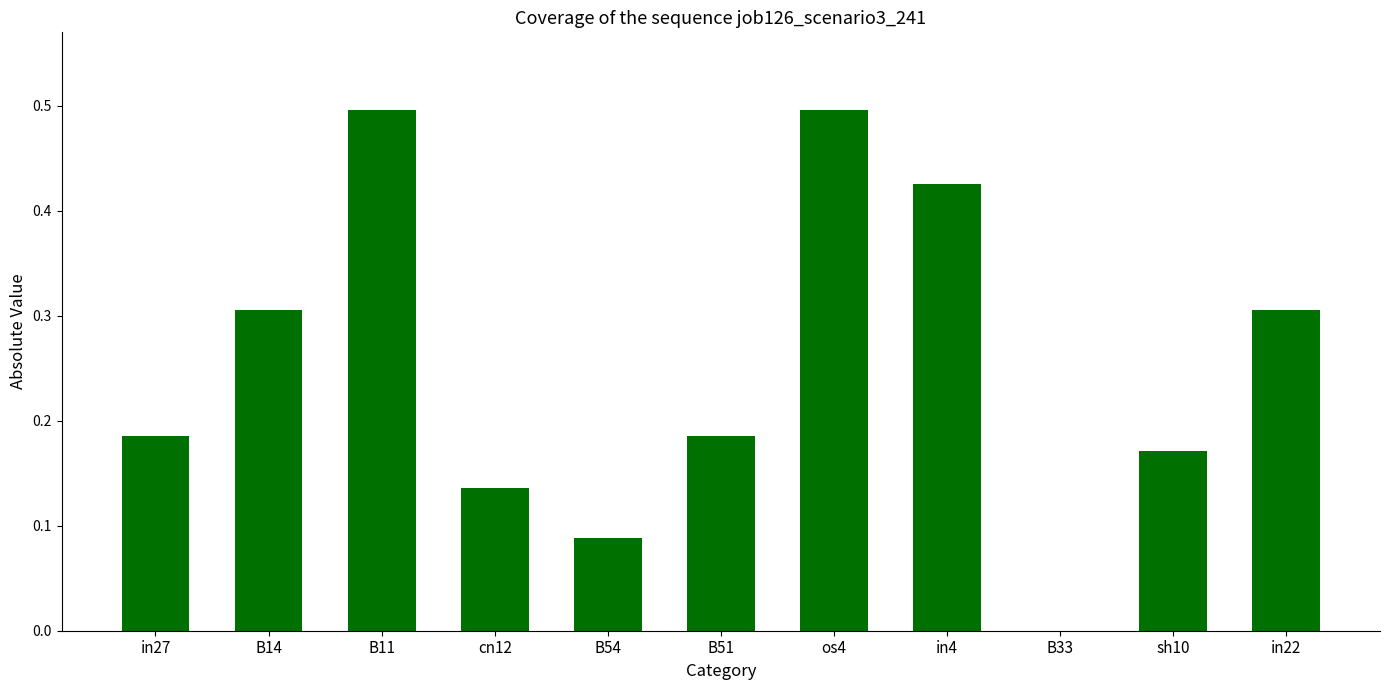

True or false: the data shows 0.3 at in22.

True